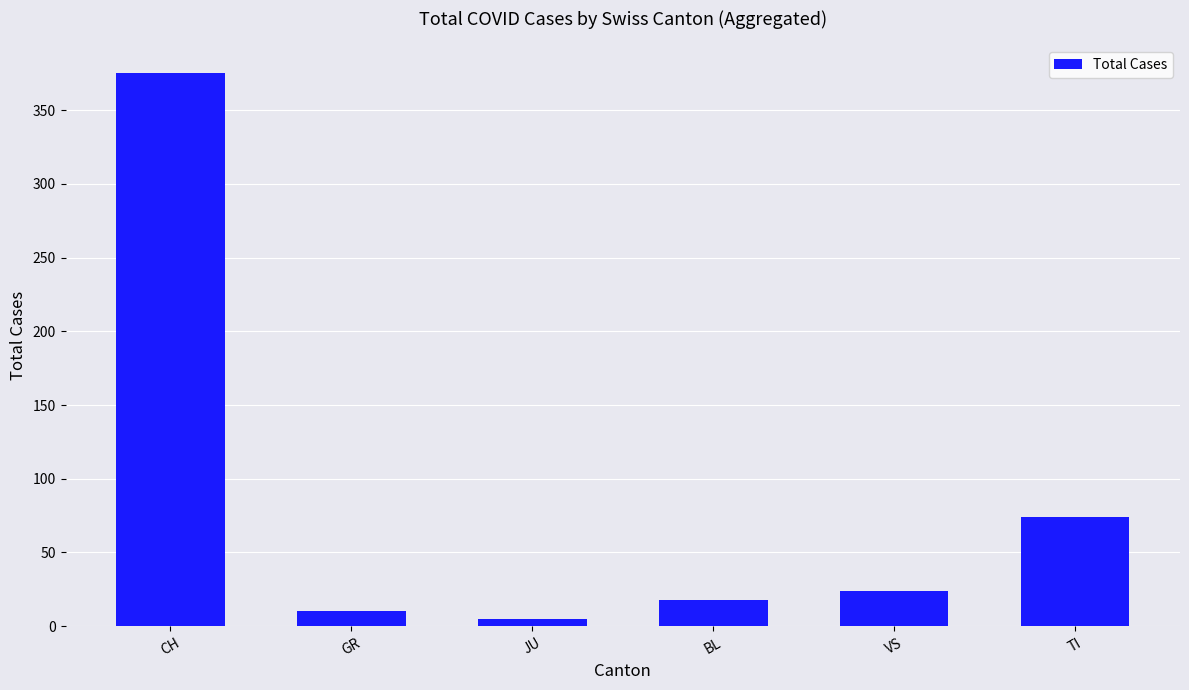

Between GR and VS, which is larger?

VS